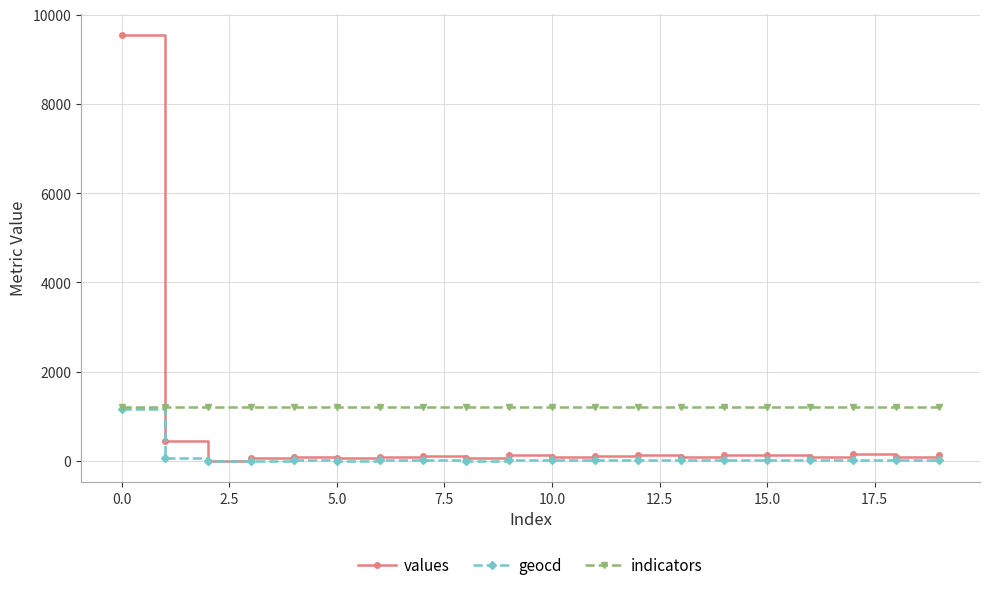

How many times do indicators and values cross each other?

1